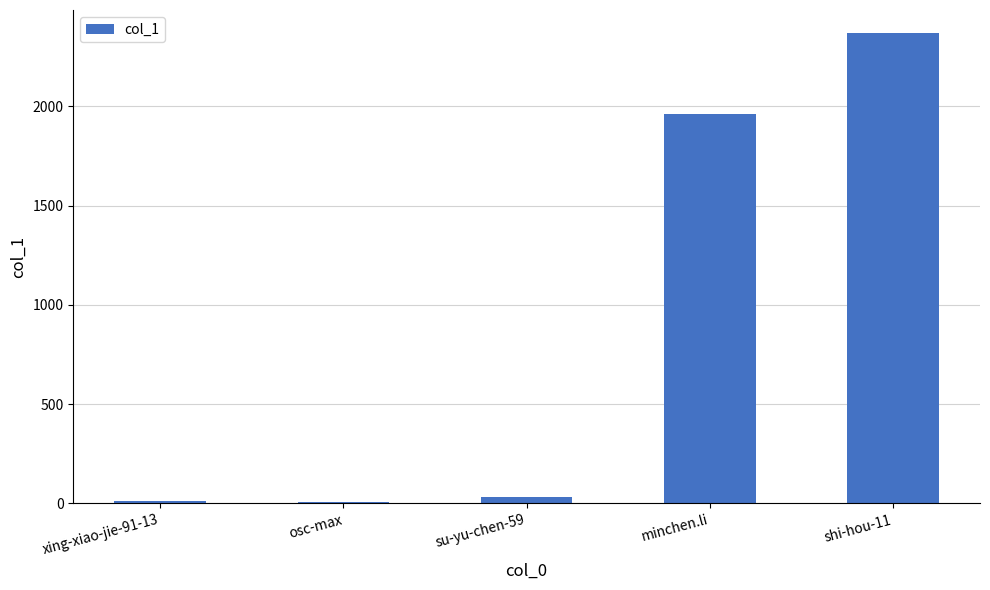

What is the label of the 3rd bar from the right?

su-yu-chen-59